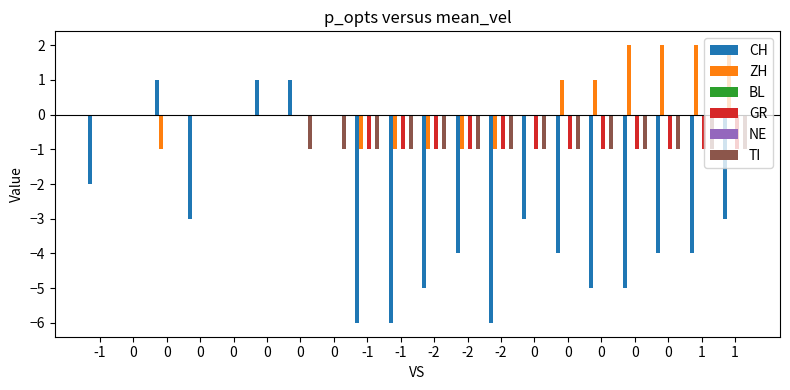

Which series changed the most between 1 and 1?

CH